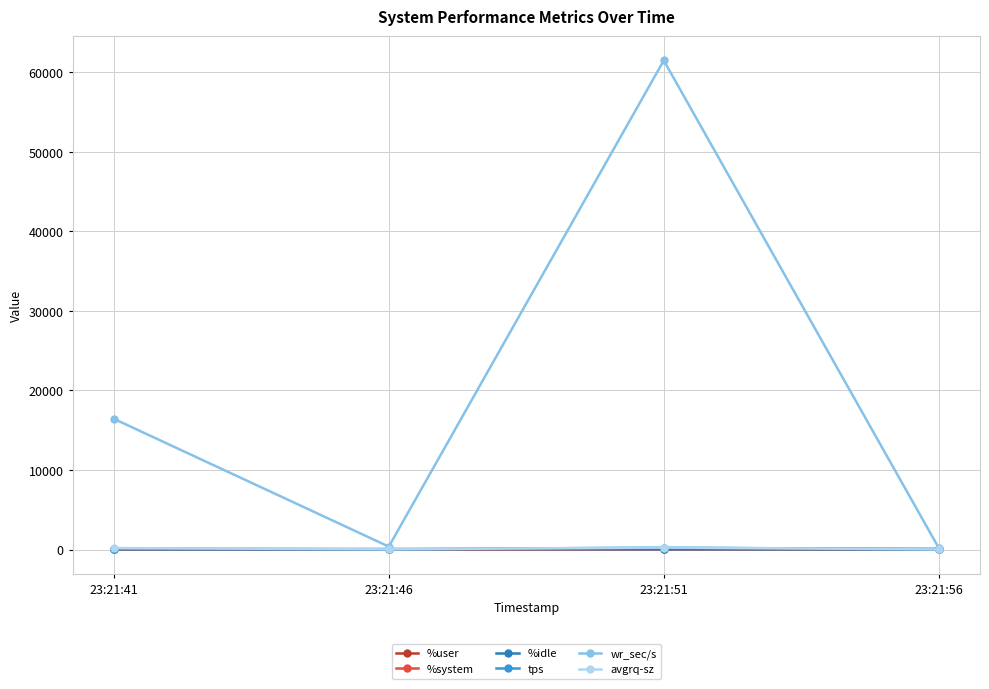

Where is wr_sec/s nearest to the value 30839?

23:21:41